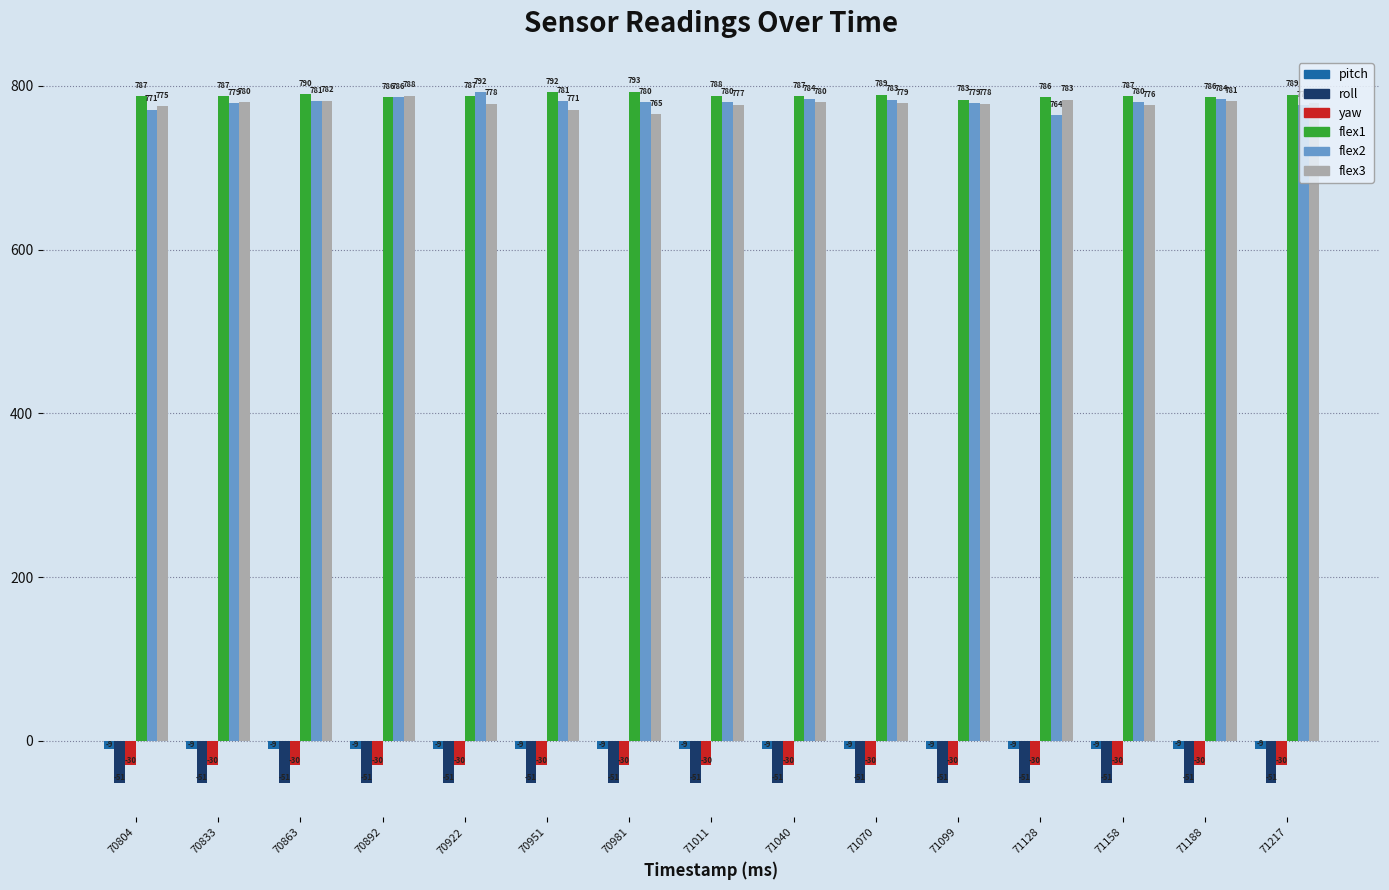

Is it true that yaw equals -30.0 at 71040?

True